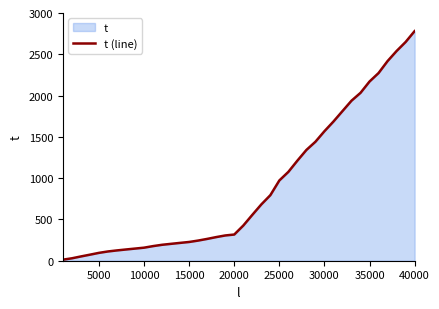

At which category does the chart reach its peak across all series?

40000